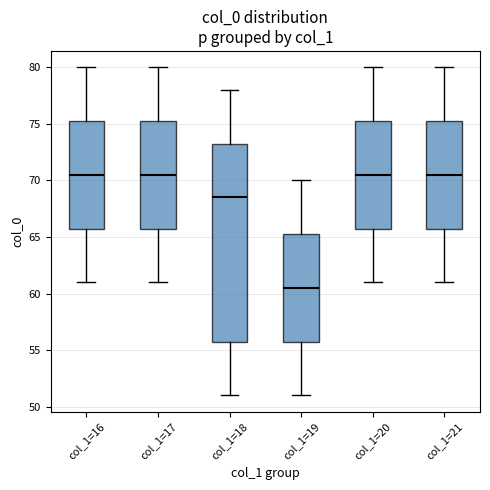

Reading left to right, read every box against the y-axis: the position of its median line, the range the box covers, and the ends of its whiskers. The values are not printed on the chart, so give them approximately, as read against the axis.

col_1=16: median 70.5, box 66.0 to 75.5, whiskers 61.0 to 80.0
col_1=17: median 70.5, box 66.0 to 75.5, whiskers 61.0 to 80.0
col_1=18: median 68.5, box 56.0 to 73.5, whiskers 51.0 to 78.0
col_1=19: median 60.5, box 56.0 to 65.5, whiskers 51.0 to 70.0
col_1=20: median 70.5, box 66.0 to 75.5, whiskers 61.0 to 80.0
col_1=21: median 70.5, box 66.0 to 75.5, whiskers 61.0 to 80.0